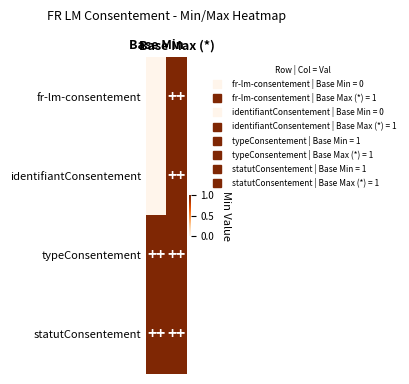

Reading left to right, what are all the values shown in this chart?

fr-lm-consentement: Base Min=0	Base Max (*)=1
identifiantConsentement: Base Min=0	Base Max (*)=1
typeConsentement: Base Min=1	Base Max (*)=1
statutConsentement: Base Min=1	Base Max (*)=1